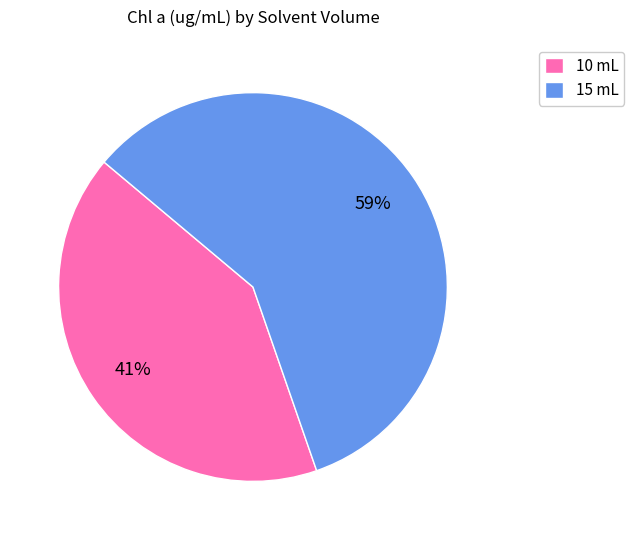

True or false: 15 mL accounts for 70% of the total.

False